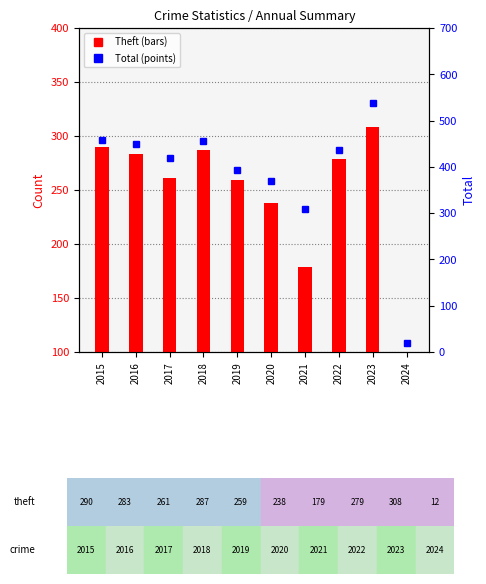

Is the value of Theft at 2023 greater than the value of Total at 2021?

No